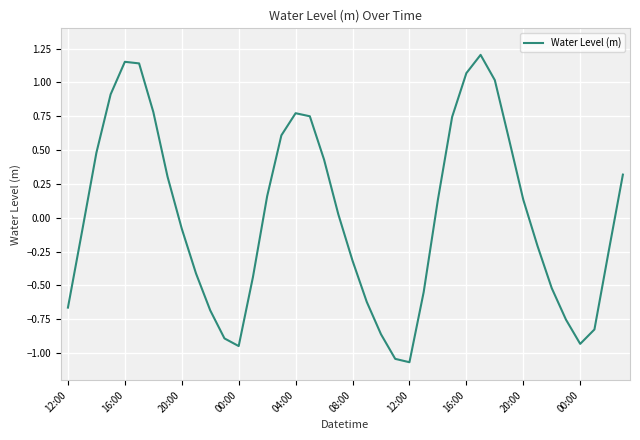

How many lines are shown in the chart?

1